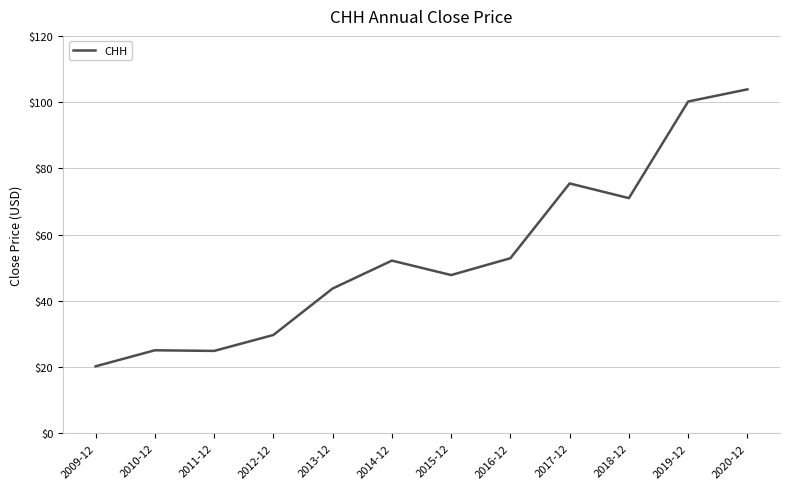

Which category has the lowest value across all series?

2009-12